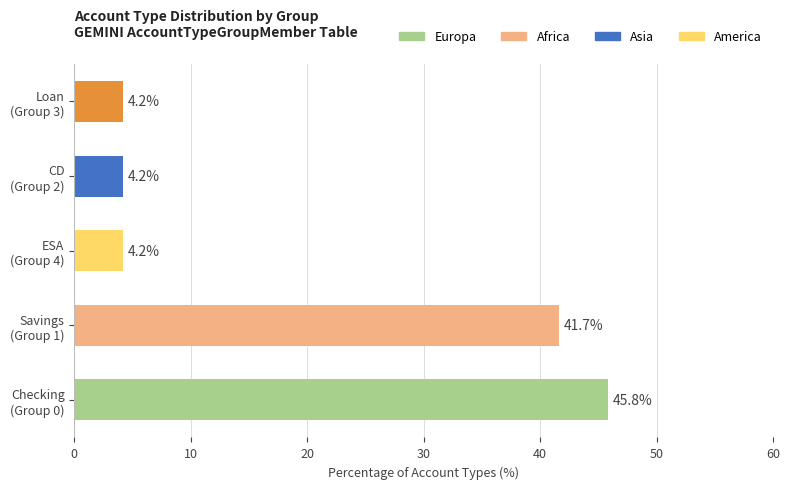

What is the average value?

20.0